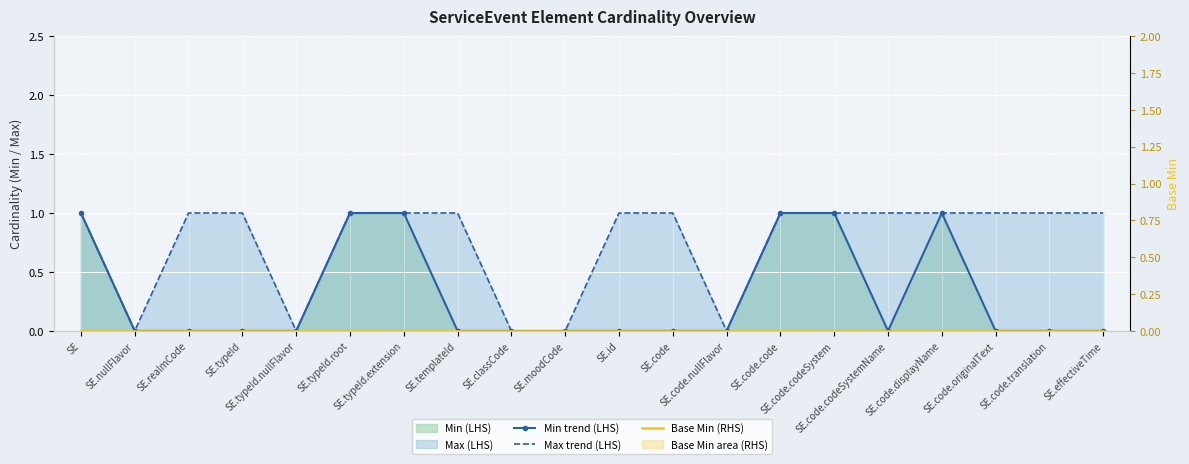

Reading left to right, what are all the values shown in this chart?

Min trend (LHS): 1	0	0	0	0	1	1	0	0	0	0	0	0	1	1	0	1	0	0	0
Max trend (LHS): 1	0	1	1	0	1	1	1	0	0	1	1	0	1	1	1	1	1	1	1
Base Min (RHS): 0	0	0	0	0	0	0	0	0	0	0	0	0	0	0	0	0	0	0	0